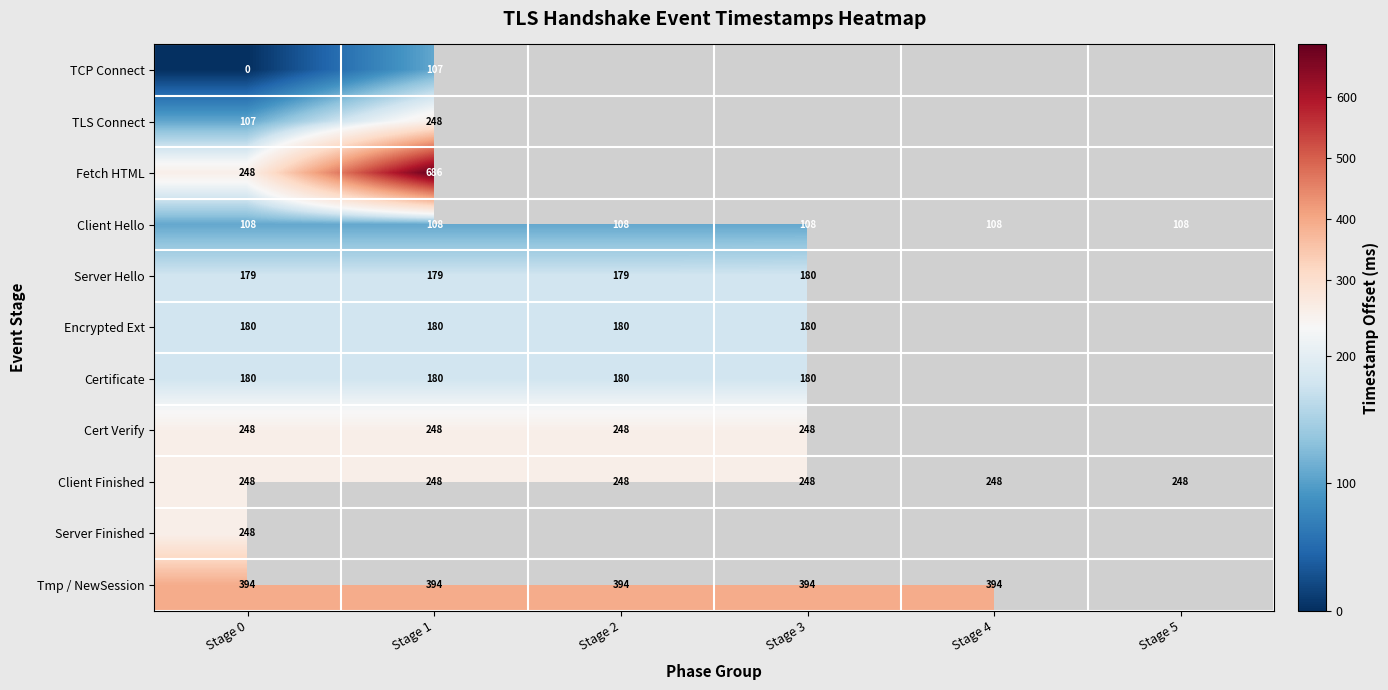

The Client Finished series shows 248 at Stage 3. True or false?

True